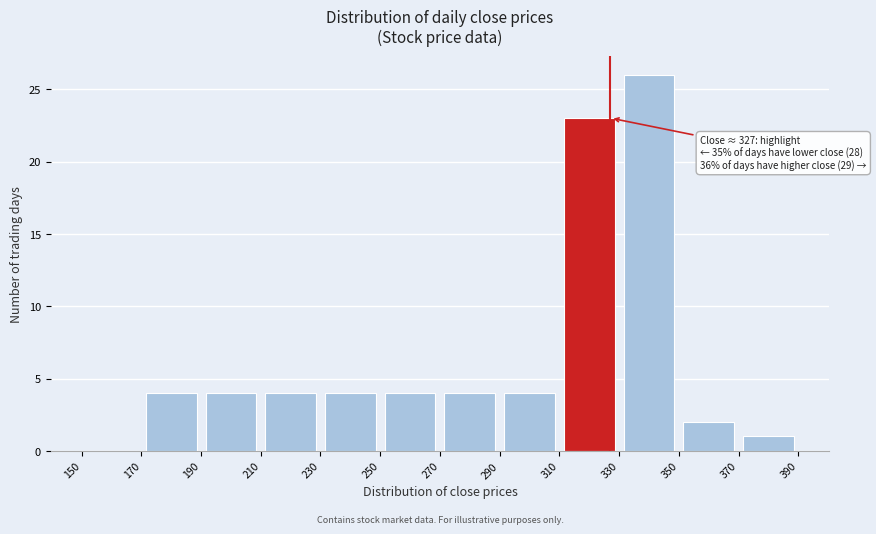

Over which range of the x-axis is the bar tallest?

330 to 350